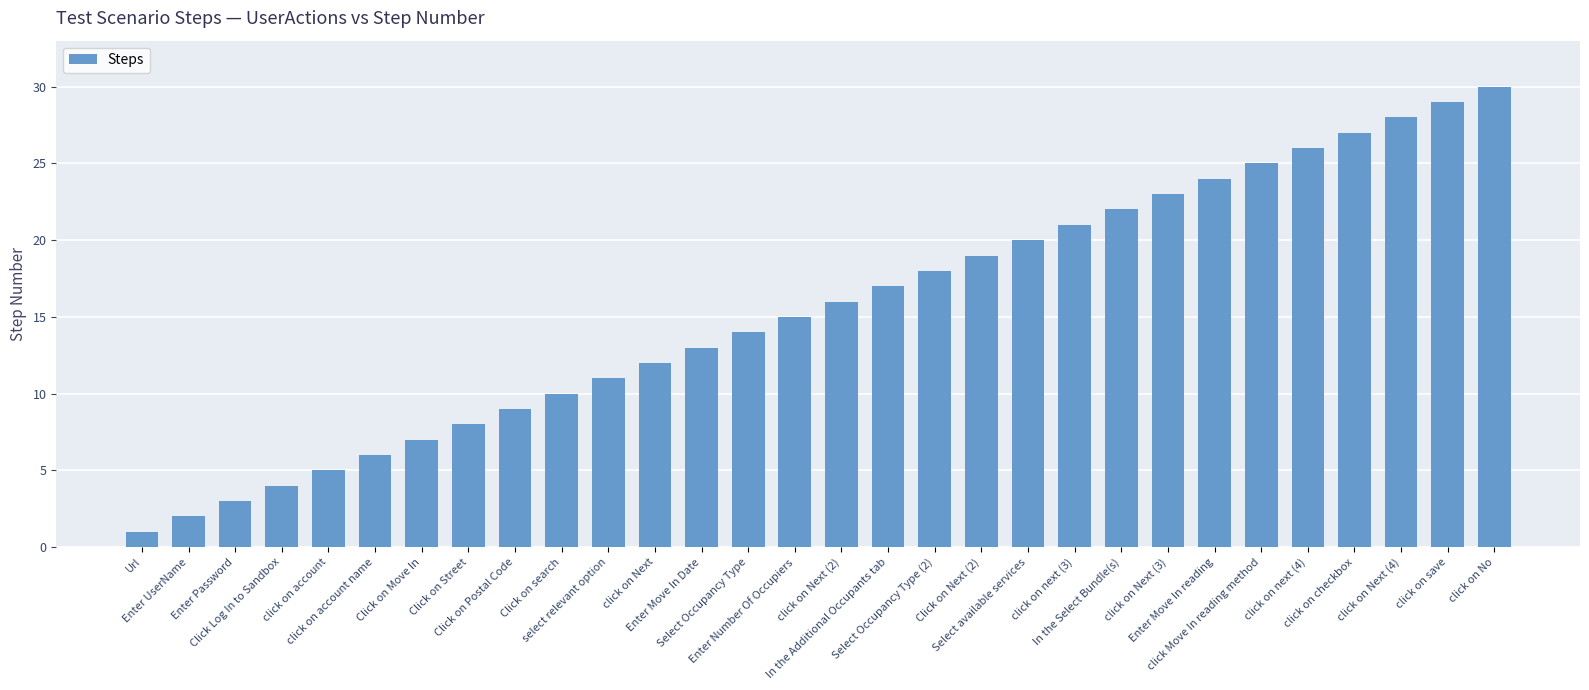

Rank the categories by value from highest to lowest.

click on No, click on save, click on Next (4), click on checkbox, click on next (4), click Move In reading method, Enter Move In reading, click on Next (3), In the Select Bundle(s), click on next (3), Select available services, Click on Next (2), Select Occupancy Type (2), In the Additional Occupants tab, click on Next (2), Enter Number Of Occupiers, Select Occupancy Type, Enter Move In Date, click on Next, select relevant option, Click on search, Click on Postal Code, Click on Street, Click on Move In, click on account name, click on account, Click Log In to Sandbox, Enter Password, Enter UserName, Url